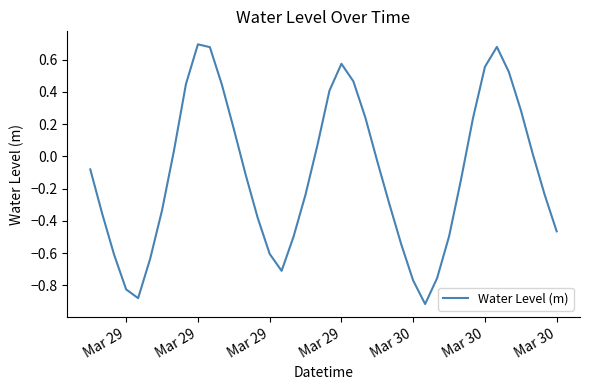

What is the difference between the maximum and minimum values?

1.6